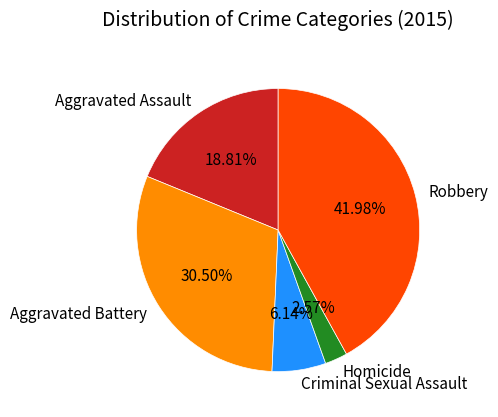

Is there a majority slice in this chart?

No